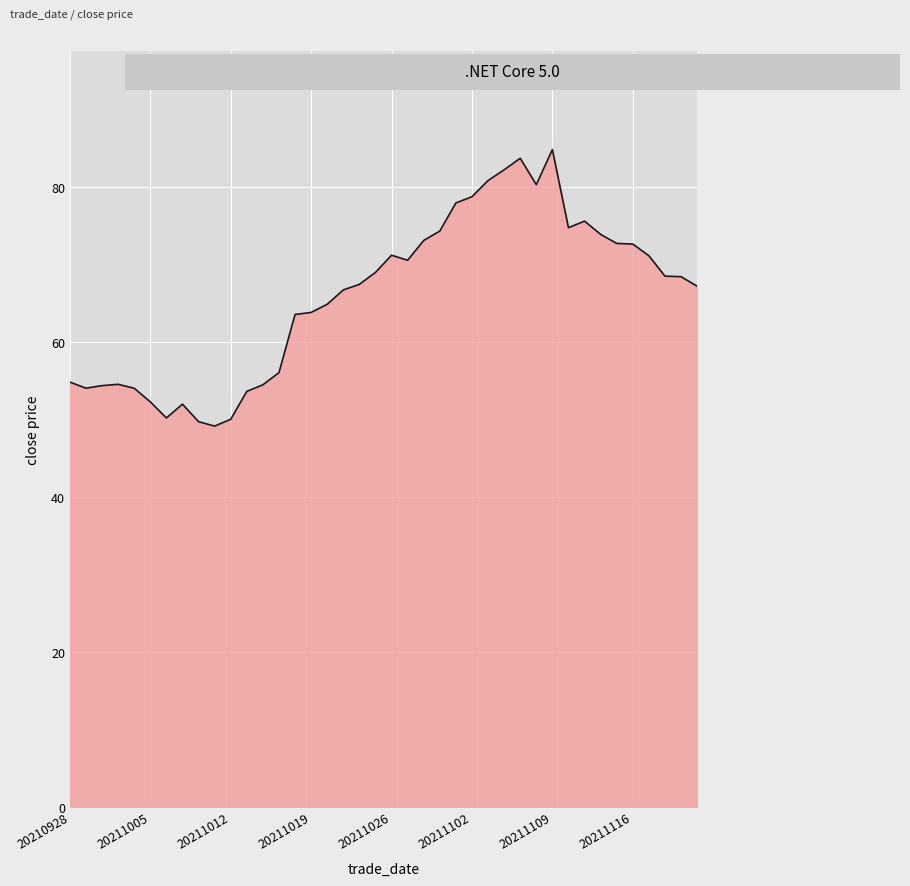

What is the maximum value shown in the chart?

84.8